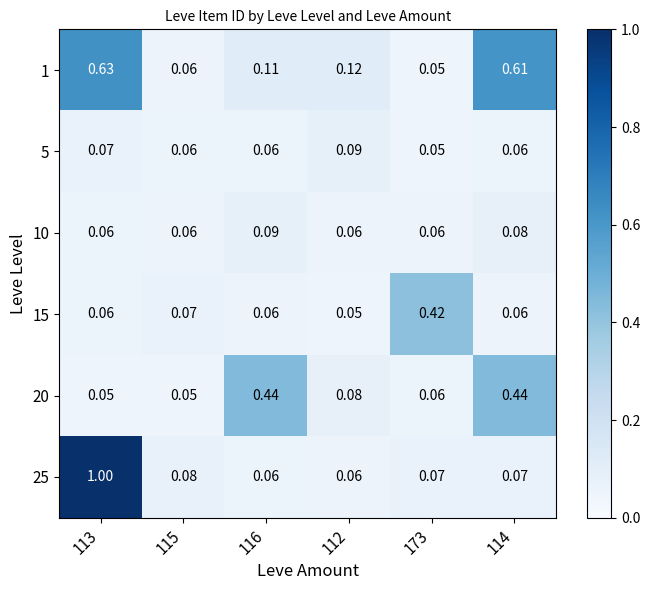

Is the value of 15 at 173 greater than the value of 10 at 113?

Yes